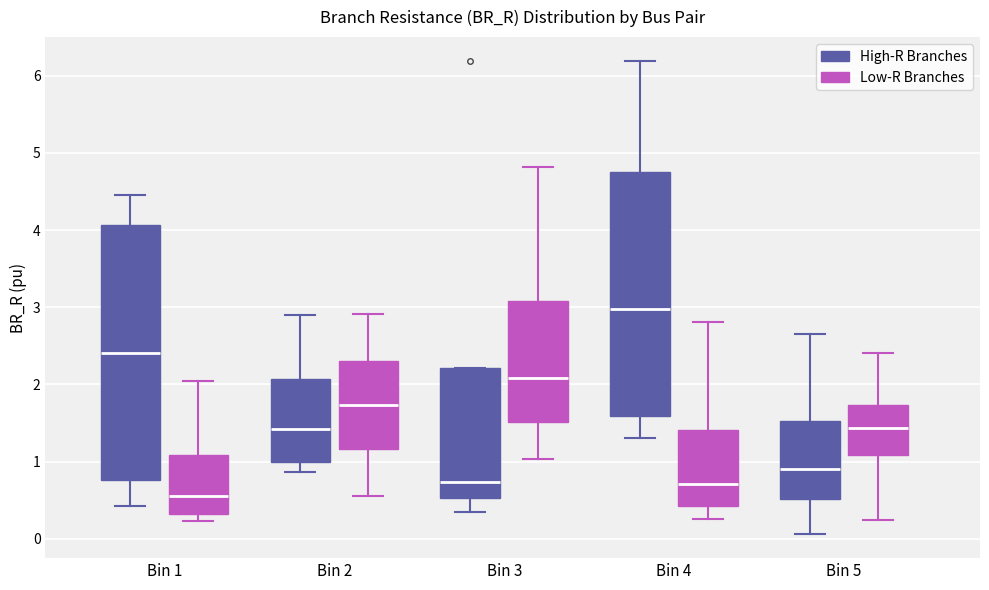

Which box is the tallest, from its lower edge to its upper edge?

Bin 1 (High-R Branches)